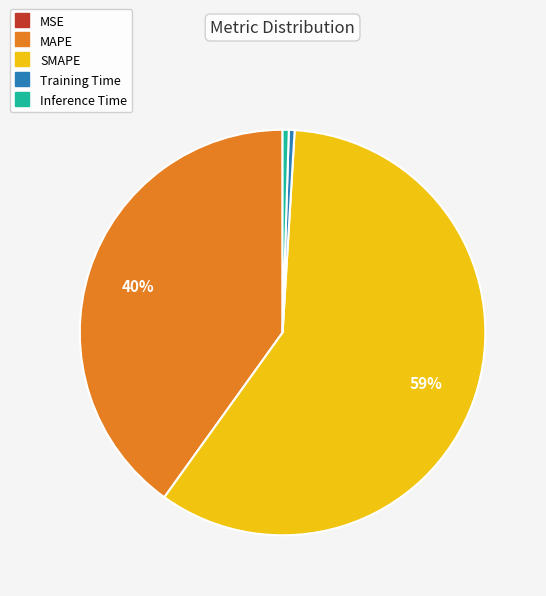

Does any single category account for the majority?

Yes